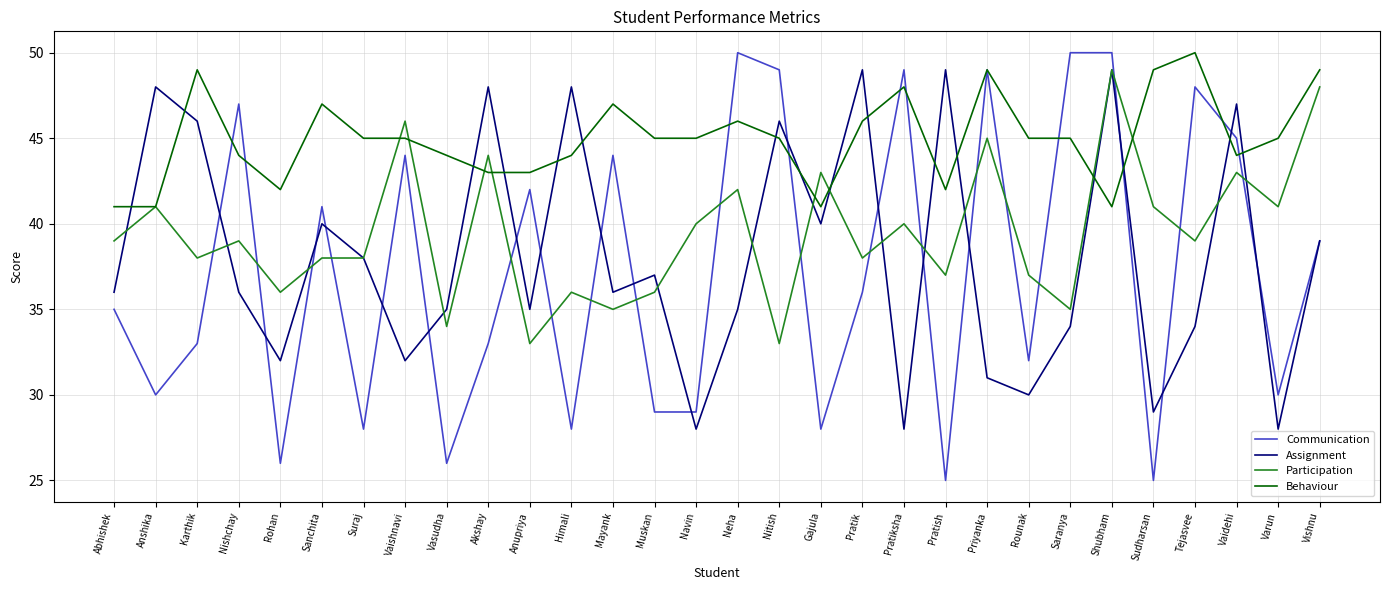

What position from the left is Vaidehi?

28